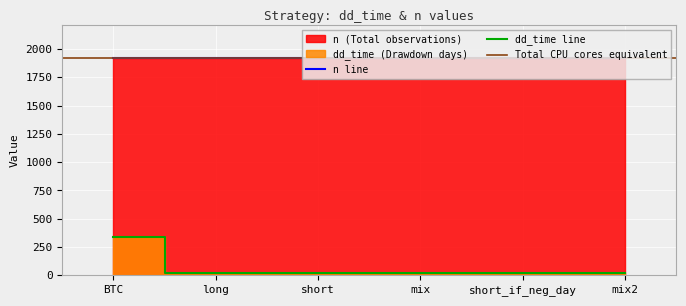

The n line series shows 2921 at short_if_neg_day. True or false?

False